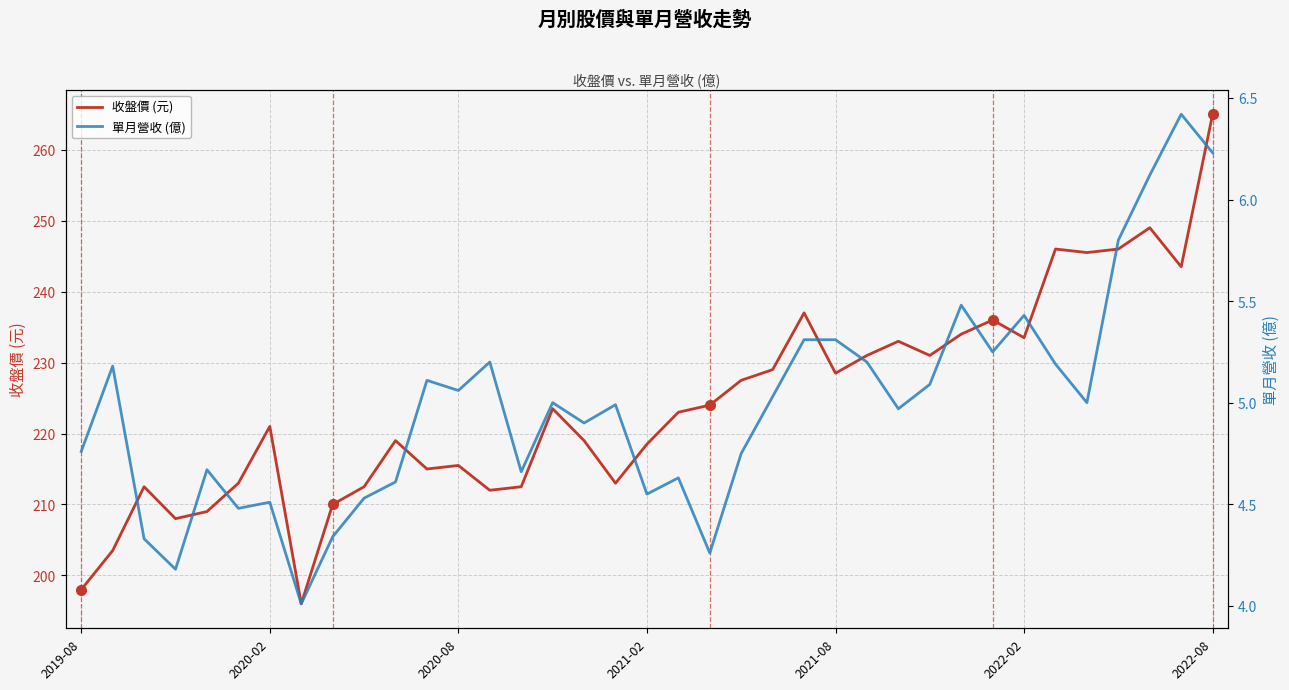

Which series has the largest total across all categories?

收盤價 (元)